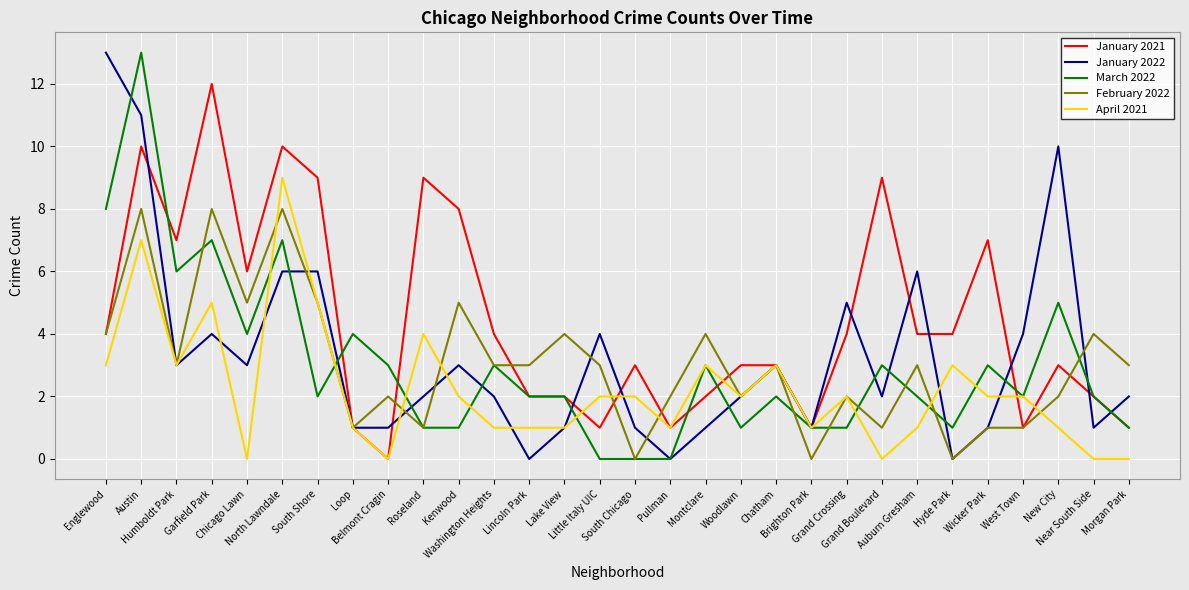

Which series has the largest total across all categories?

January 2021